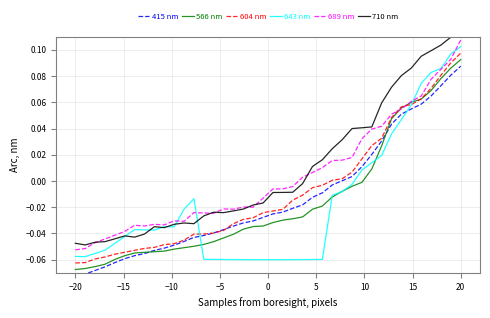

What are all the series names shown in the legend?

415 nm, 566 nm, 604 nm, 643 nm, 689 nm, 710 nm